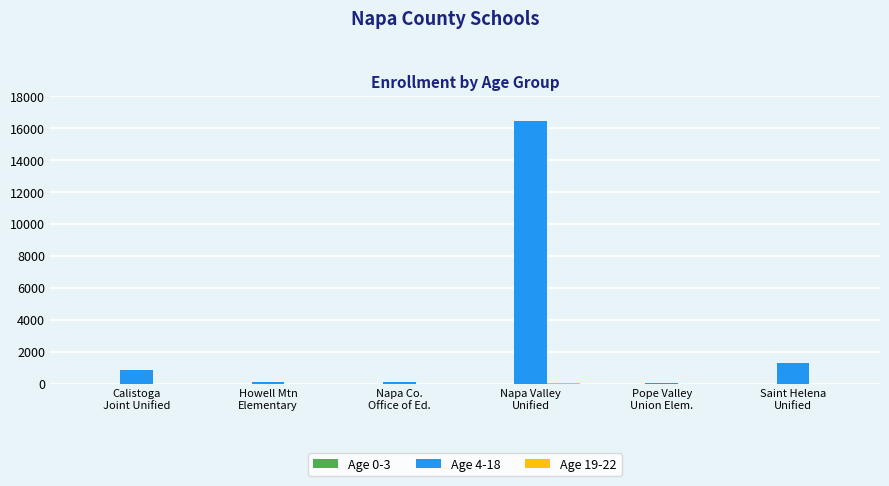

Which series has the largest total across all categories?

Age 4-18